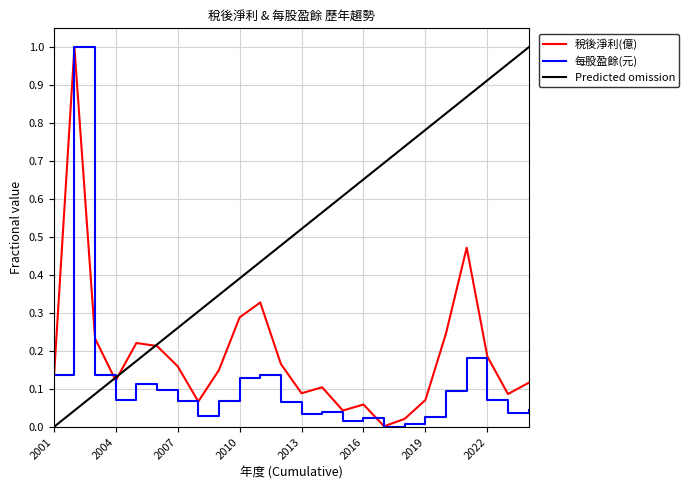

True or false: 稅後淨利(億) and Predicted omission cross at least once.

True